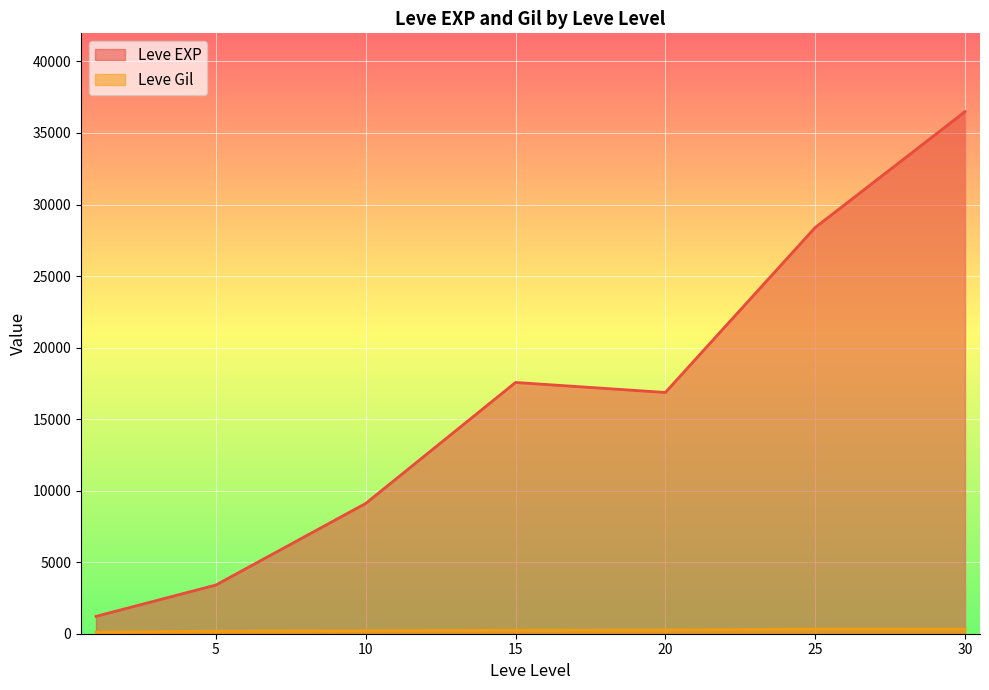

What is the total value across all series at 25?

28723.0